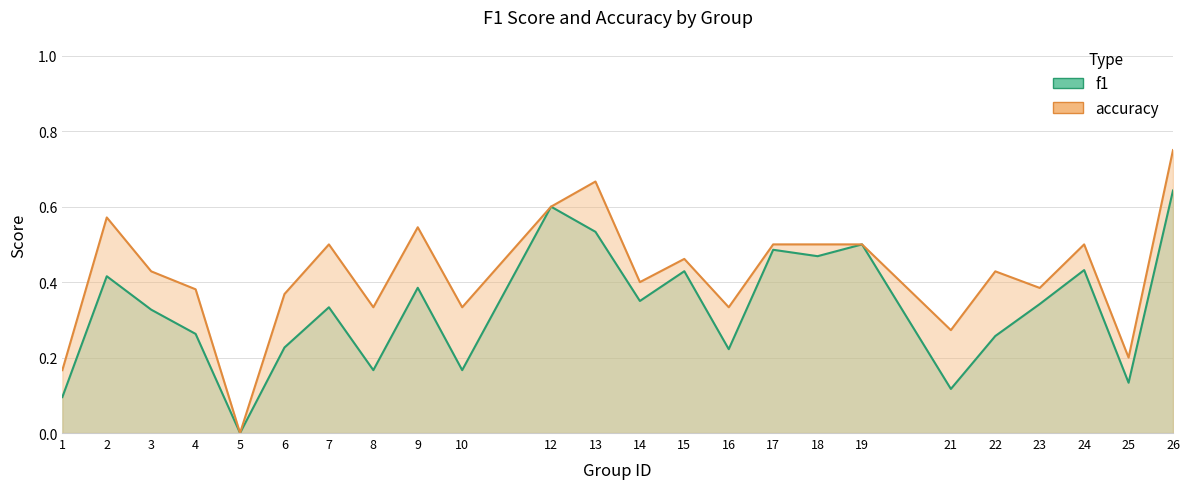

Is the value of accuracy at 13 greater than the value of f1 at 5?

Yes